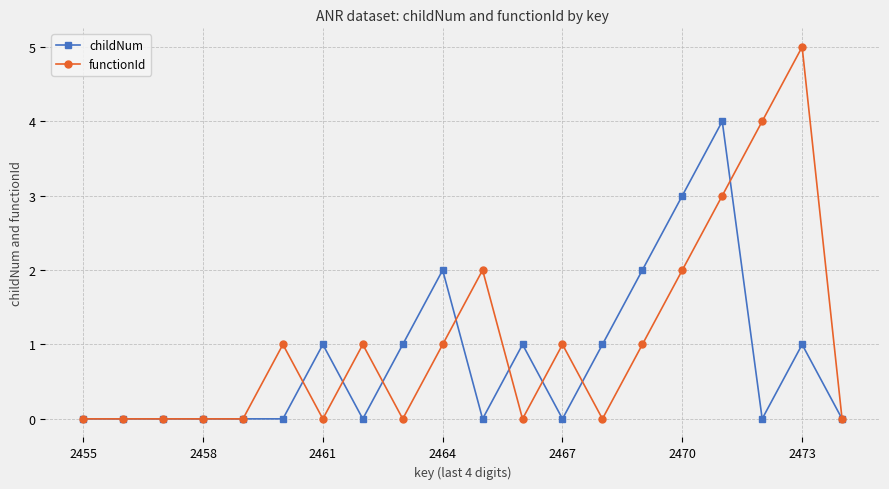

True or false: childNum has more than 0 interior local peaks.

True